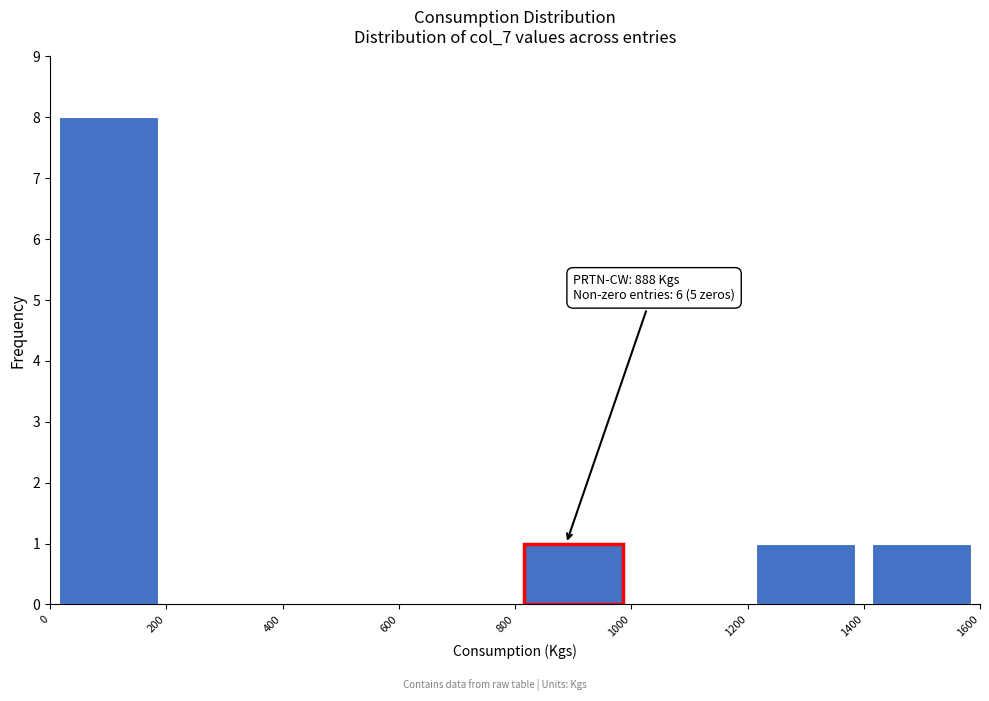

Over which range of the x-axis is the bar tallest?

0 to 200